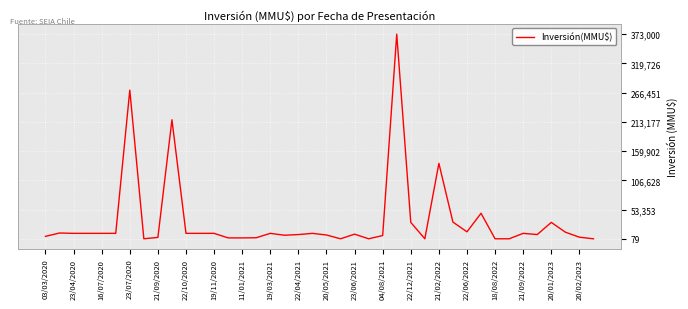

What is the difference between the maximum and minimum values?

372921